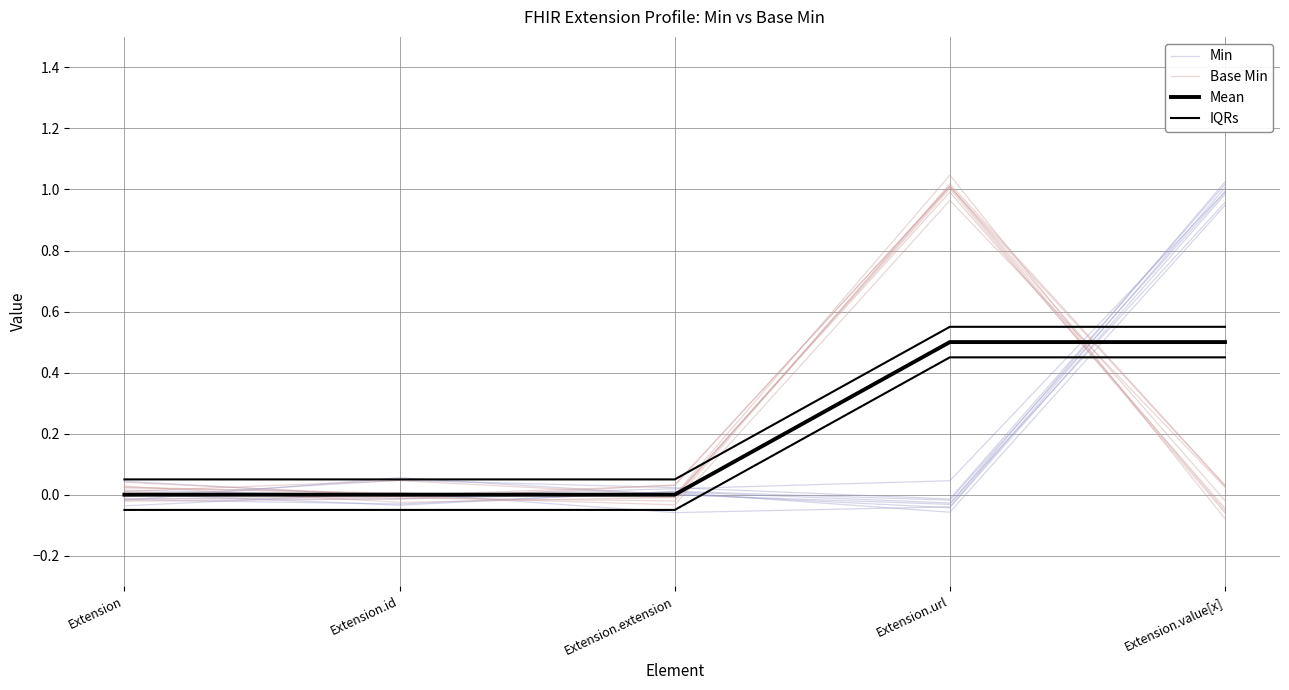

Reading right to left, transcribe all the data shown in this chart.

Min: 1.0	0.0	0.0	-0.0	0.0
Base Min: -0.0	1.0	-0.0	0.0	0.0
Mean: 0.5	0.5	0.0	0.0	0.0
IQRs: 0.6	0.6	0.1	0.1	0.1